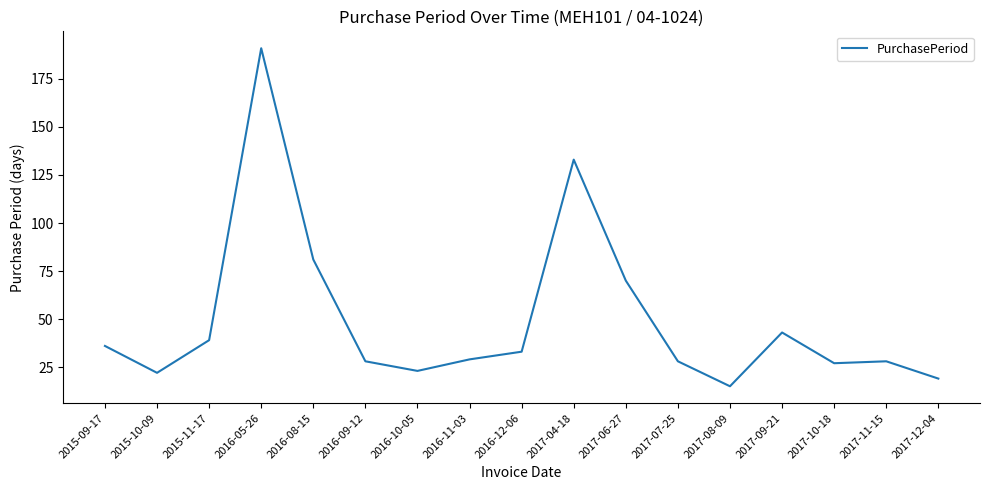

What position from the left is 2017-09-21?

14